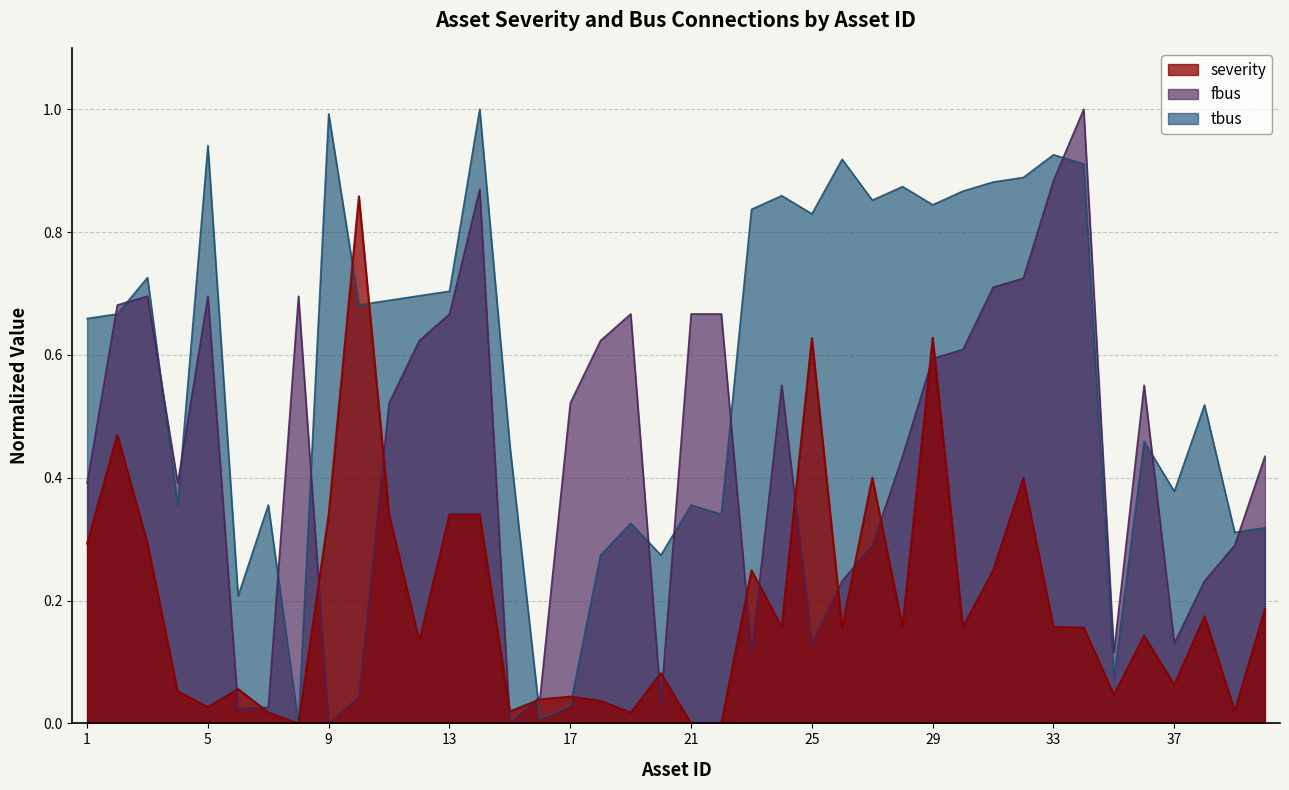

The value of tbus_norm at 34 is 0.9. True or false?

True